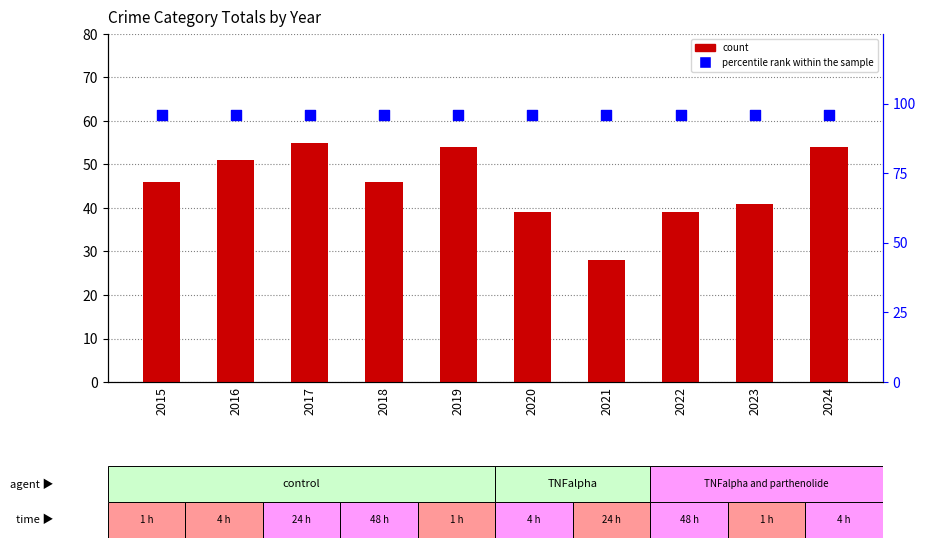

Which series has the widest spread of Y values?

count